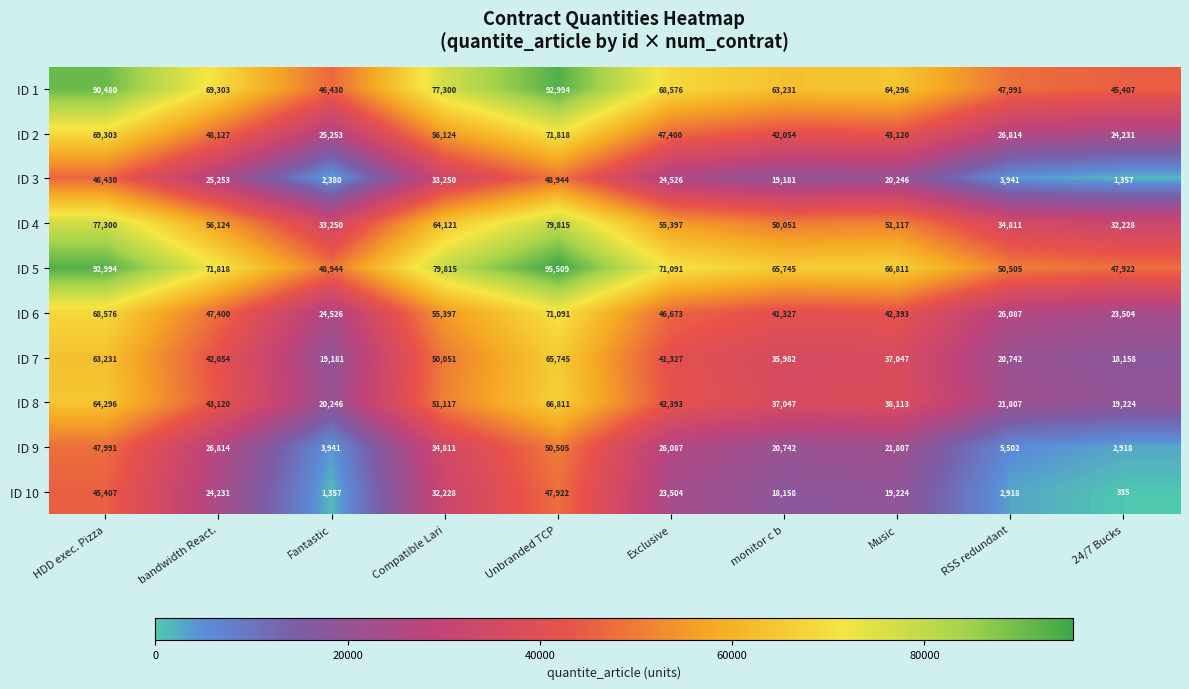

Is it true that ID 2 equals 42542 at RSS redundant?

False